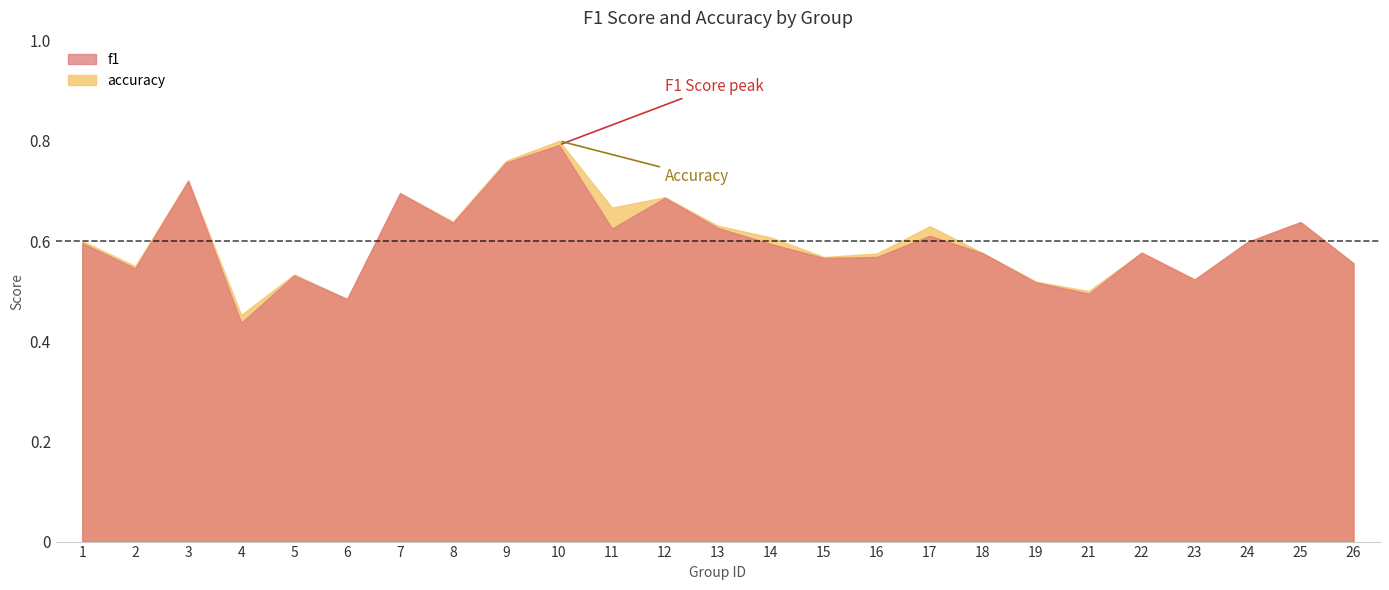

Does the chart have visible grid lines?

No